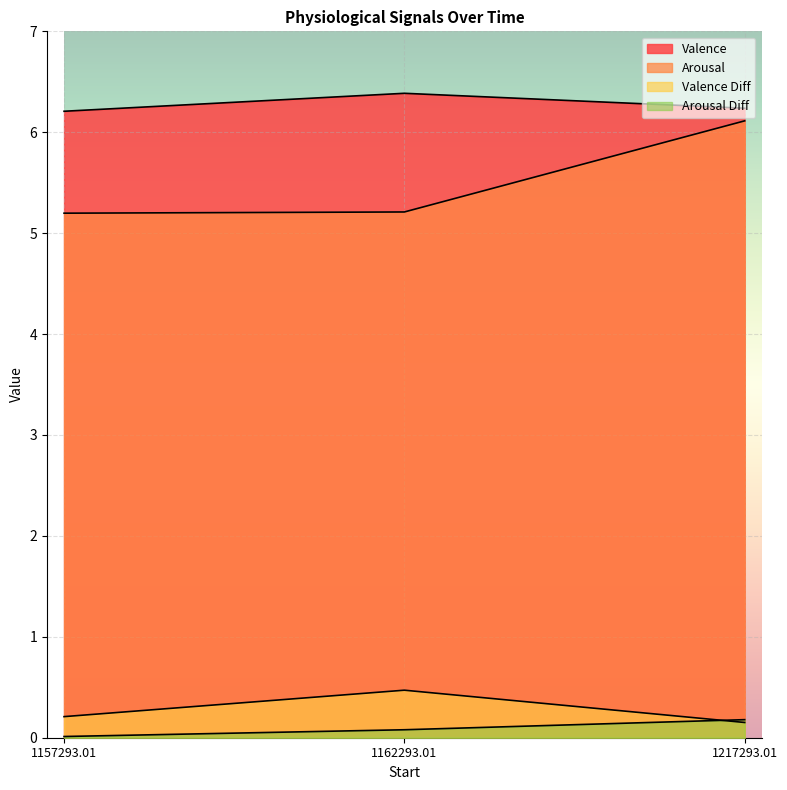

The Arousal Diff series shows 0.1 at 1162293.01. True or false?

True